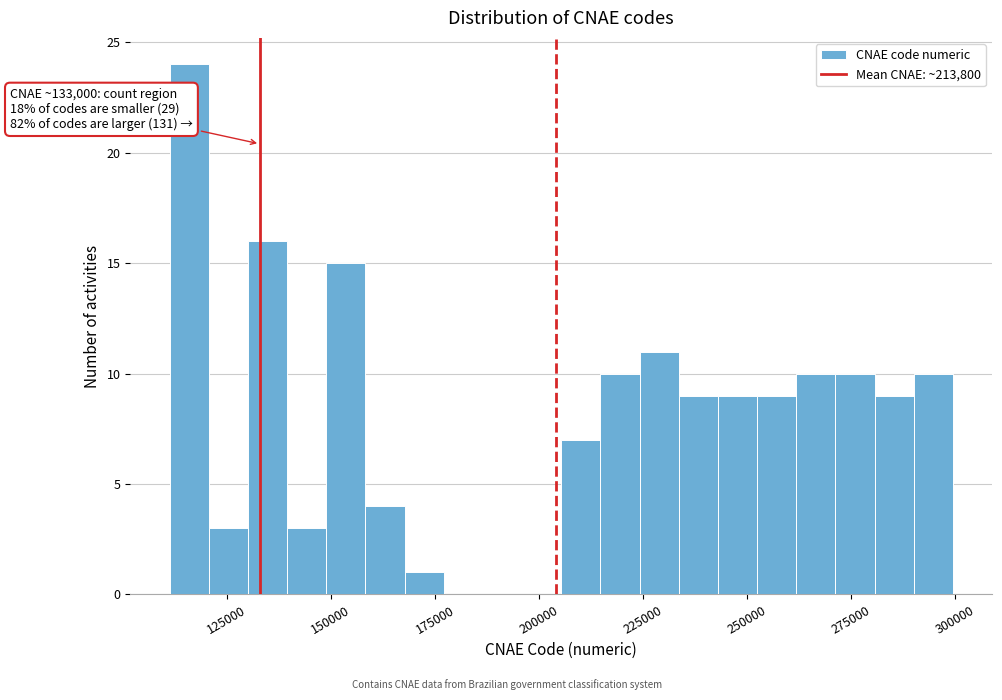

Around what value on the x-axis is the tallest bar? Give the approximate position of its centre, as read against the axis.

115000